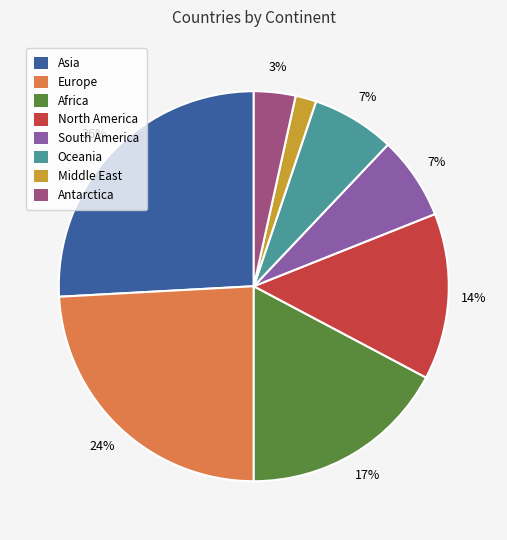

Count the number of slices in the pie.

8